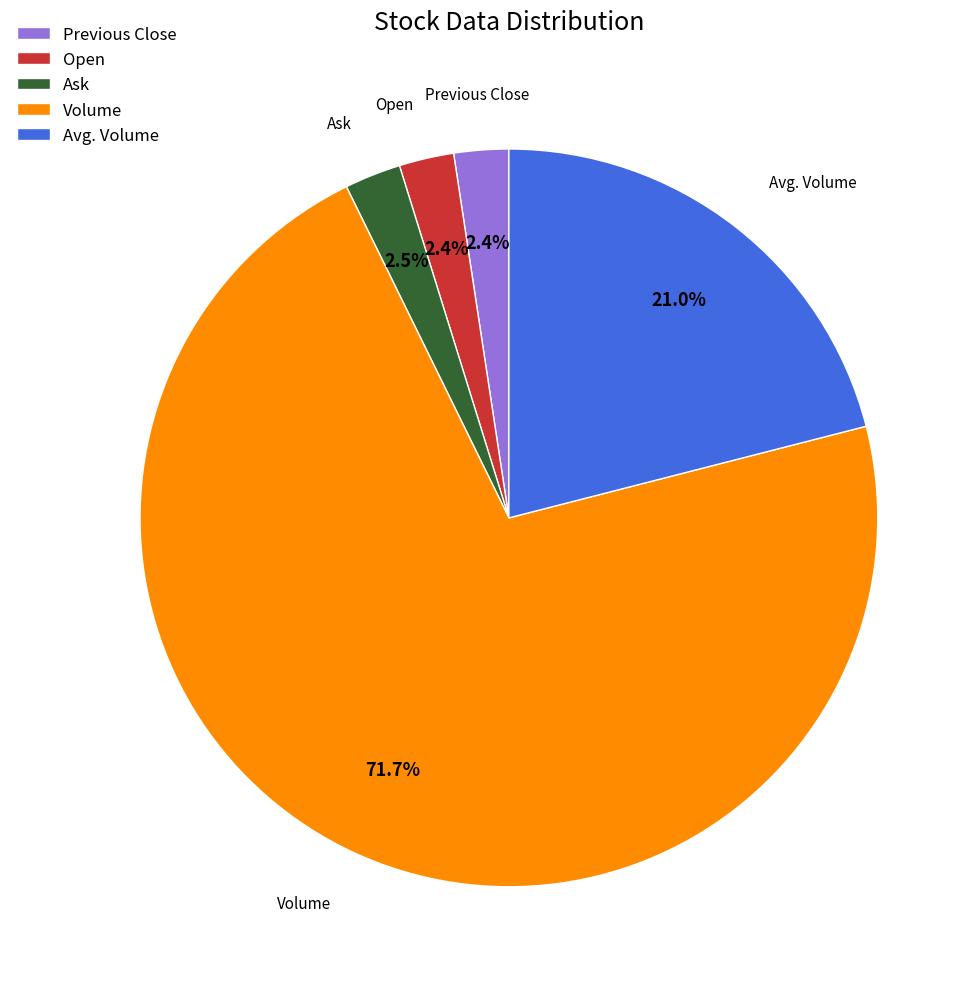

Count the number of slices in the pie.

5